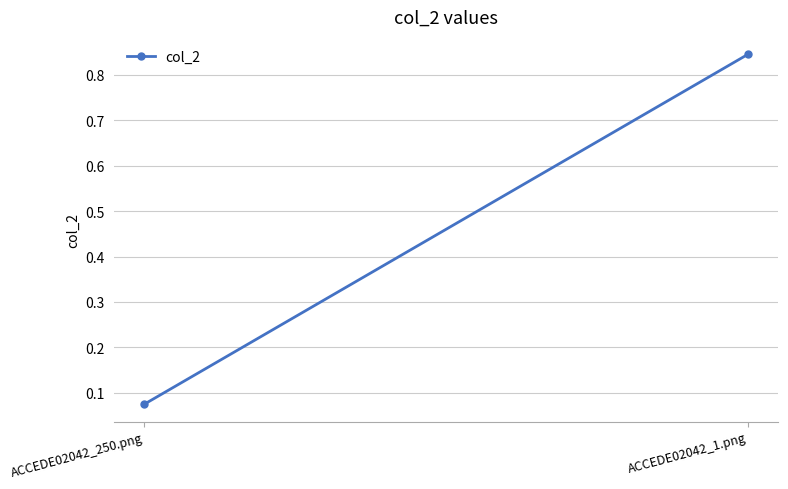

List the labels in order of value, largest first.

ACCEDE02042_1.png, ACCEDE02042_250.png